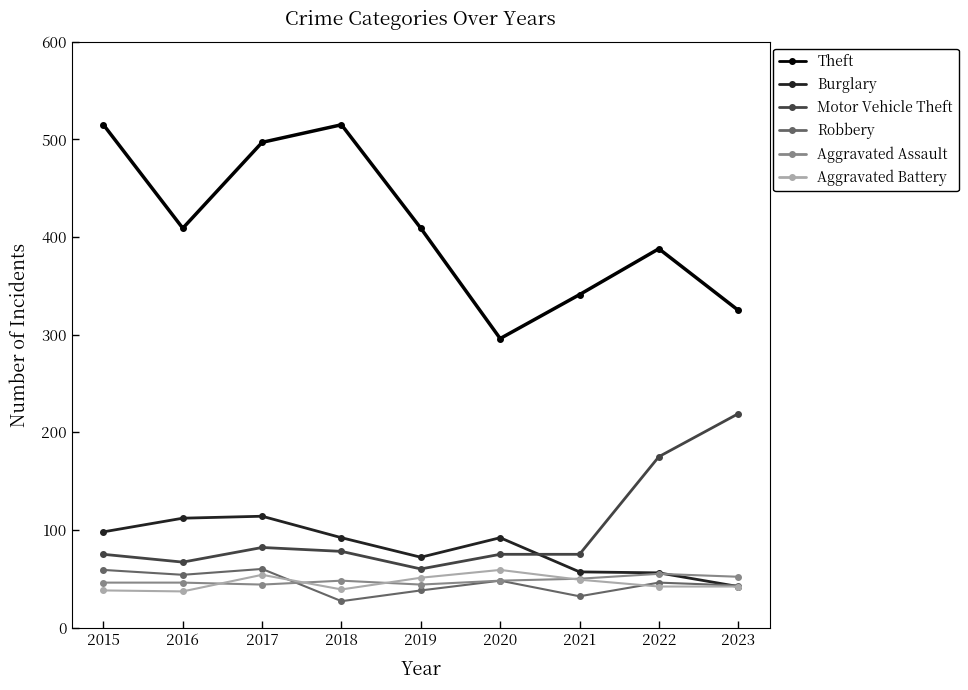

What is the greatest value displayed?

515